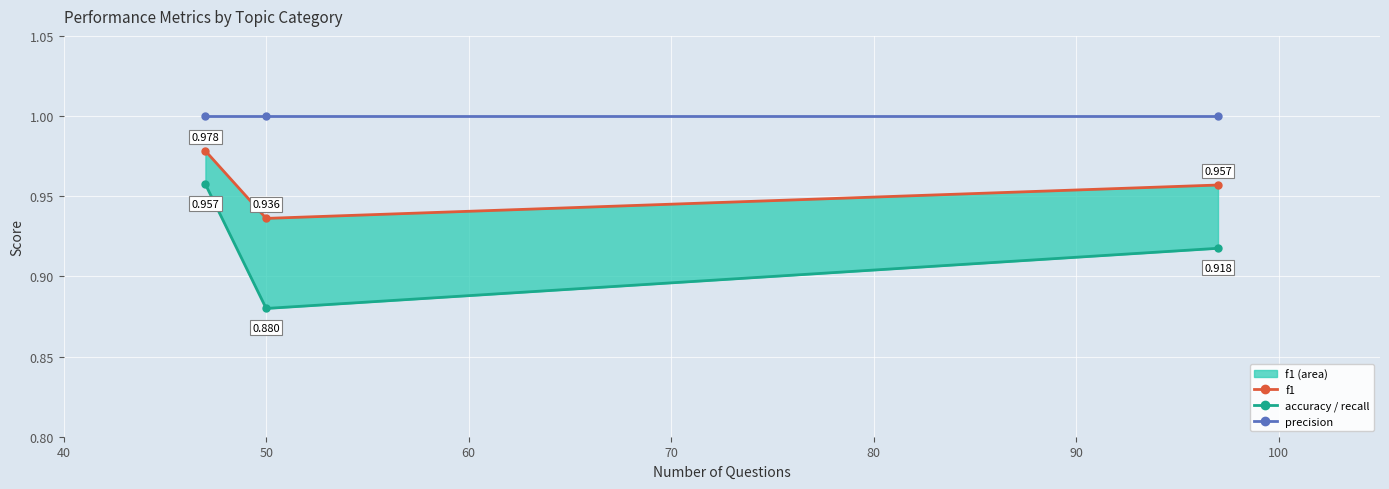

What is the approximate value of precision at 40?

1.0